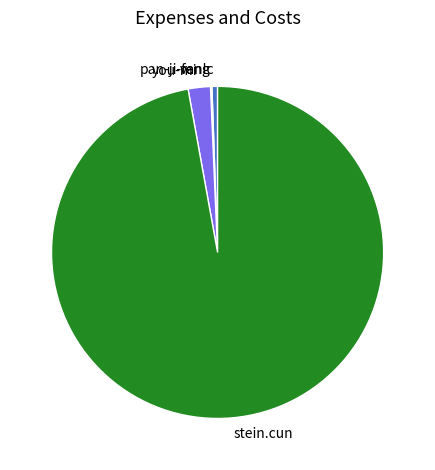

Combined, do stein.cun and you-mi account for over 50%?

Yes